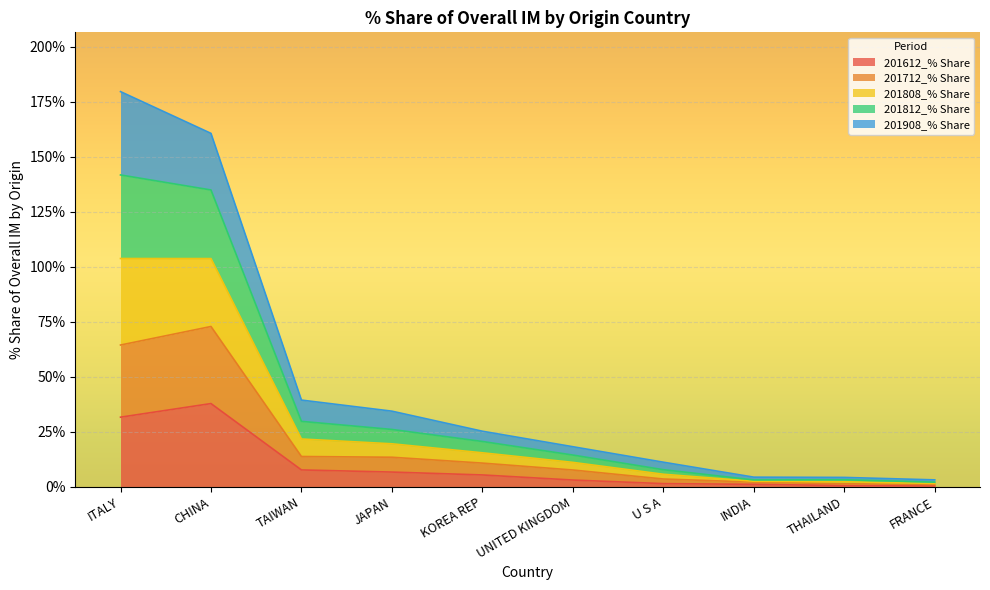

What is the total value across all series at TAIWAN?

39.4